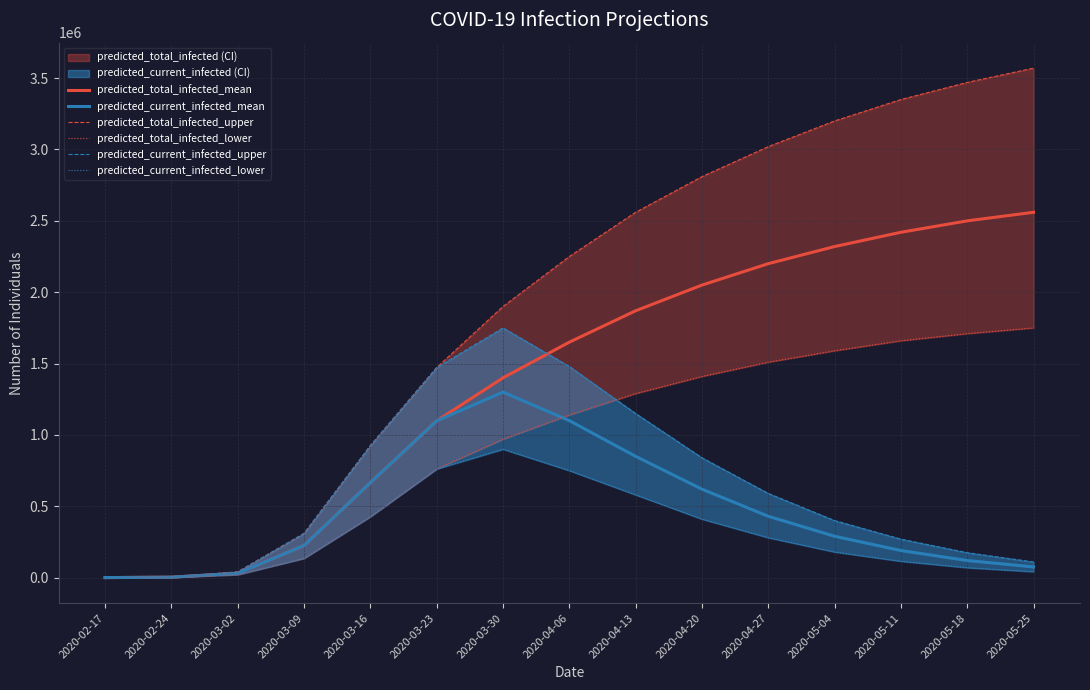

What is the value of the predicted_current_infected_lower point at the 9th from the left?

580000